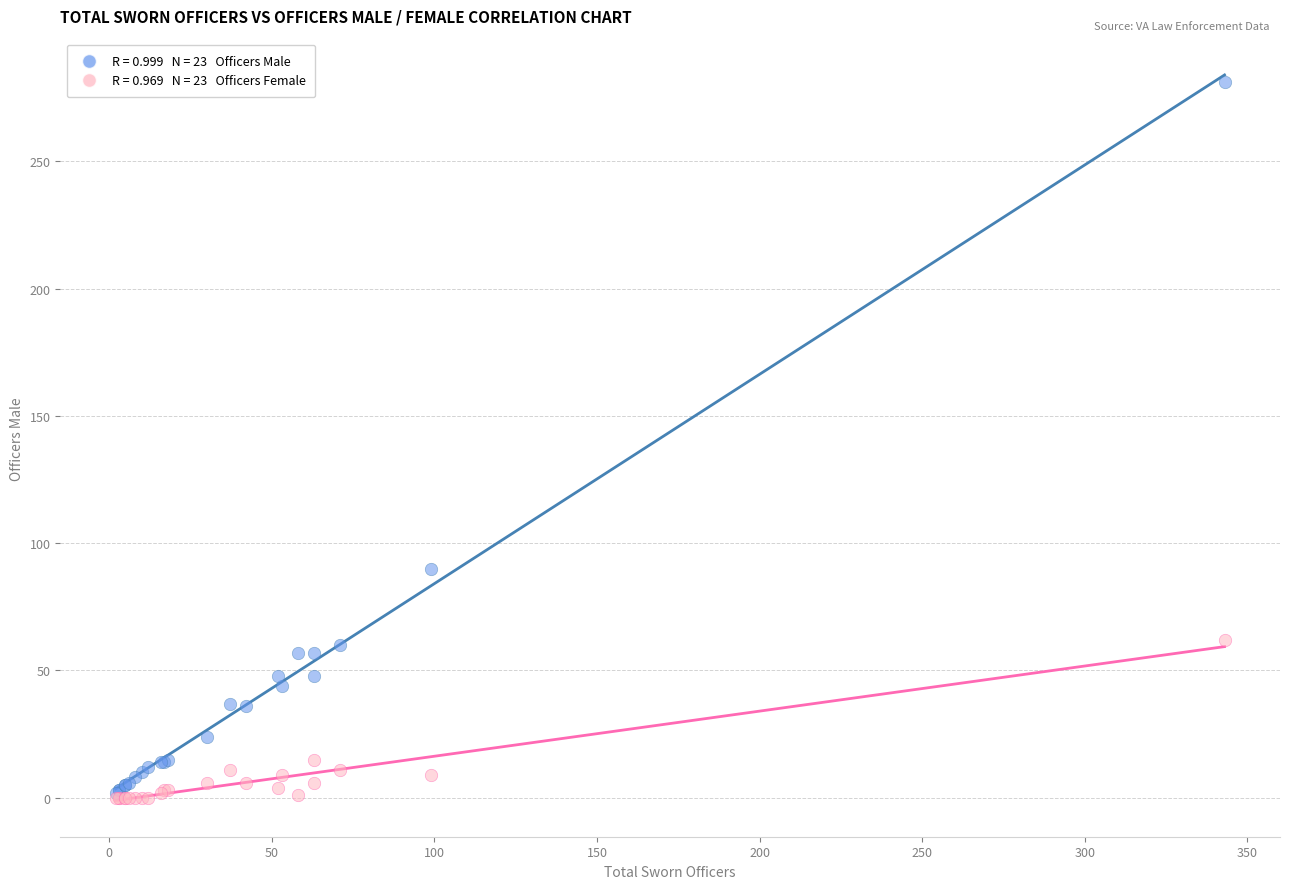

Across all series, what Y value is closest to 140?

90